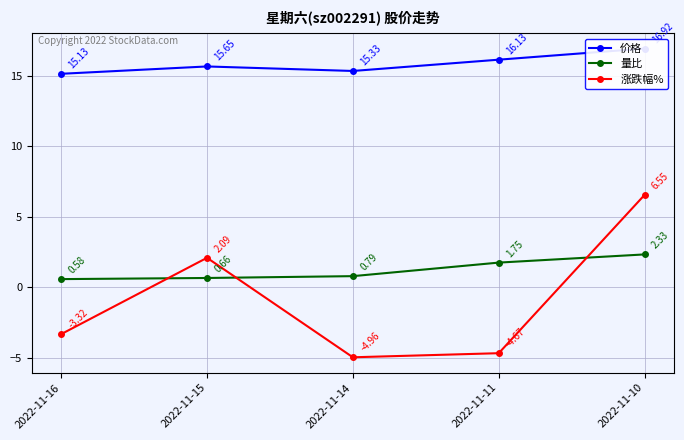

True or false: 涨跌幅% has more than 0 interior local peaks.

True